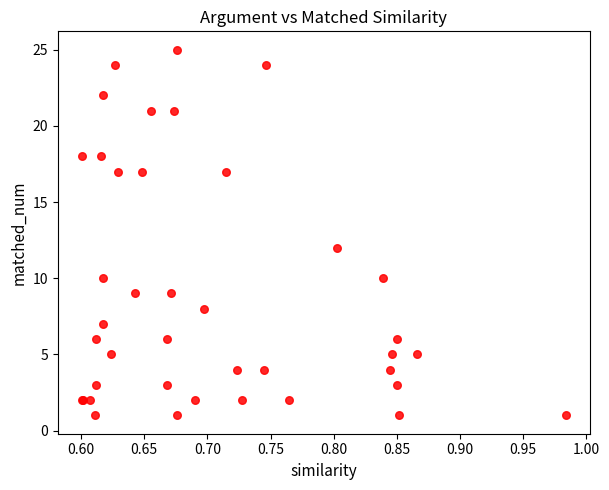

What Y value in the scatter plot is closest to 13?

12